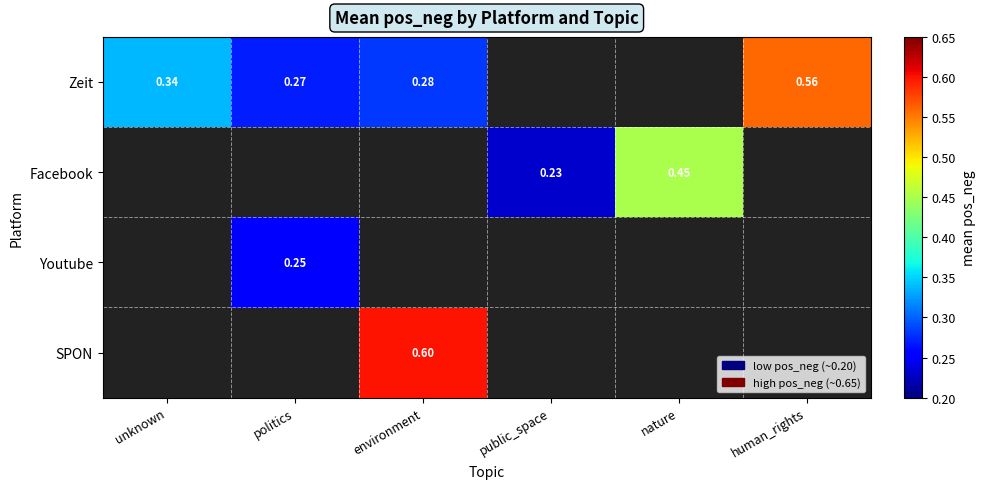

True or false: Zeit has a value of 0.3 at environment.

True